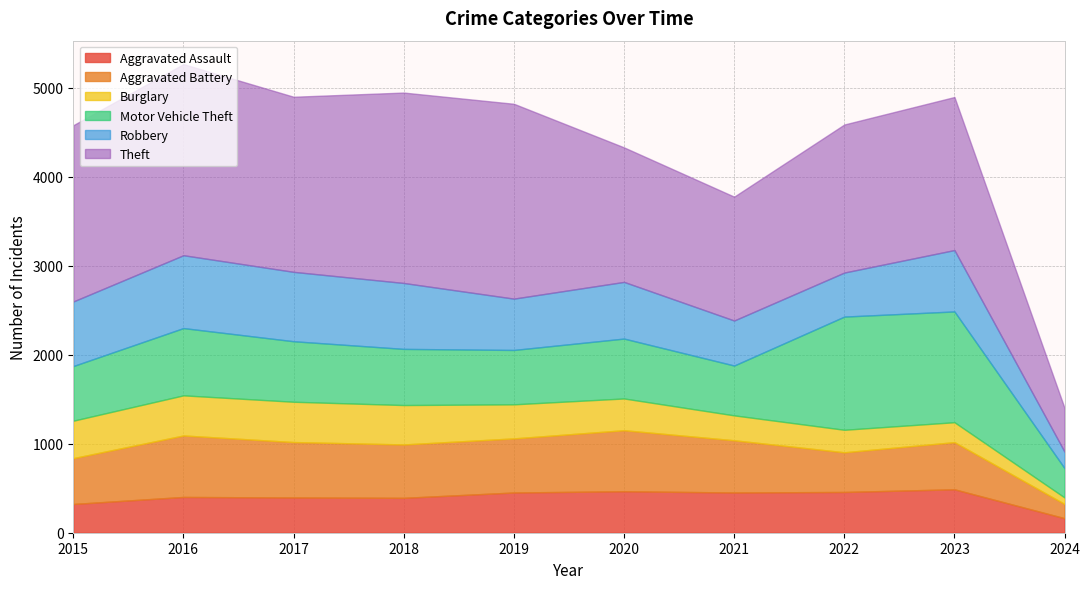

What is the value of the Aggravated Battery point at the 7th from the left?

587